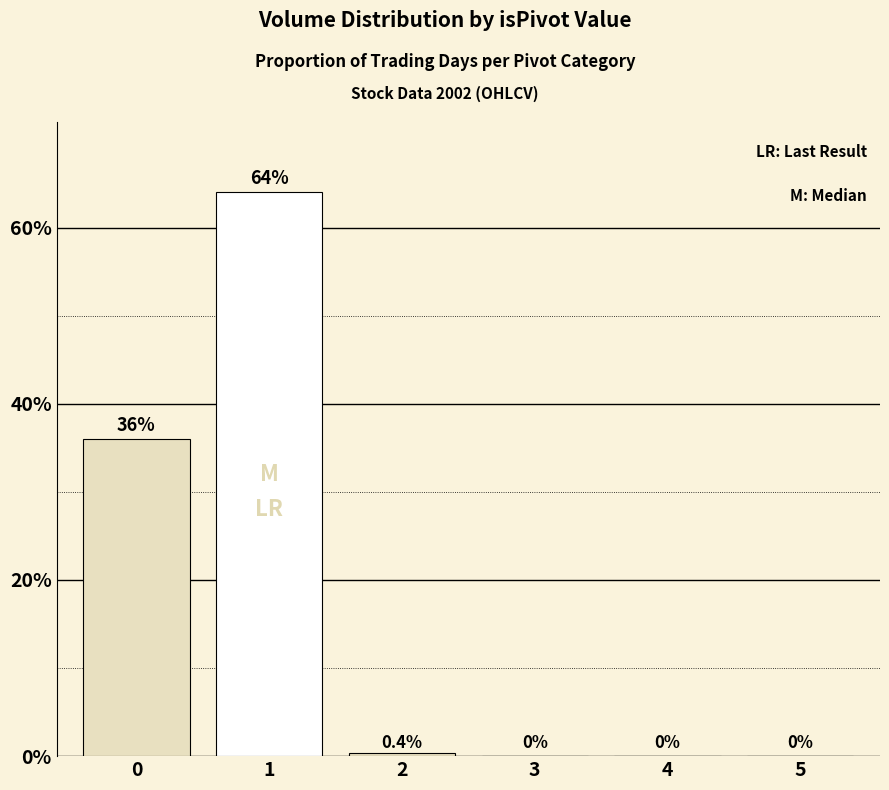

Which label corresponds to the smallest value in the chart?

3